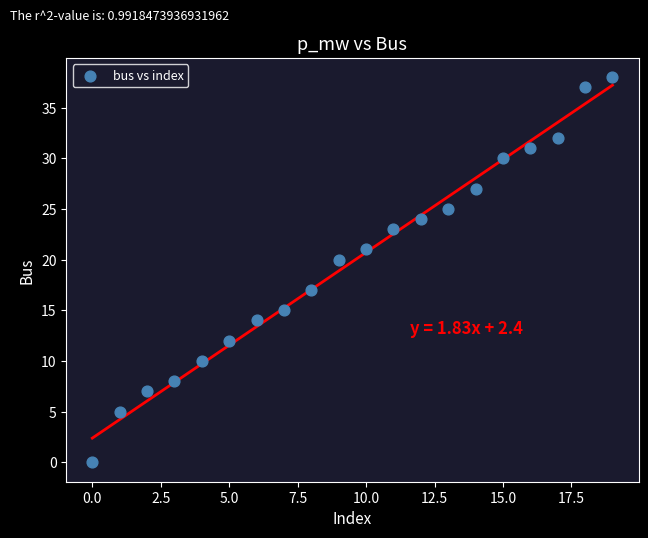

What is the range of Y values (max minus min)?

38